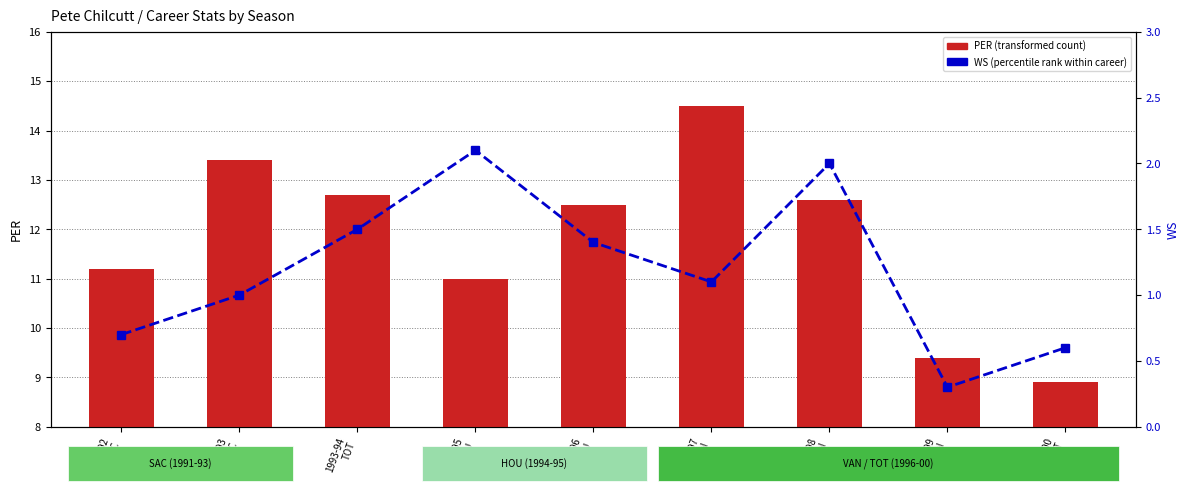

What is the value of the PER (transformed count) bar at the 9th from the left?

8.9